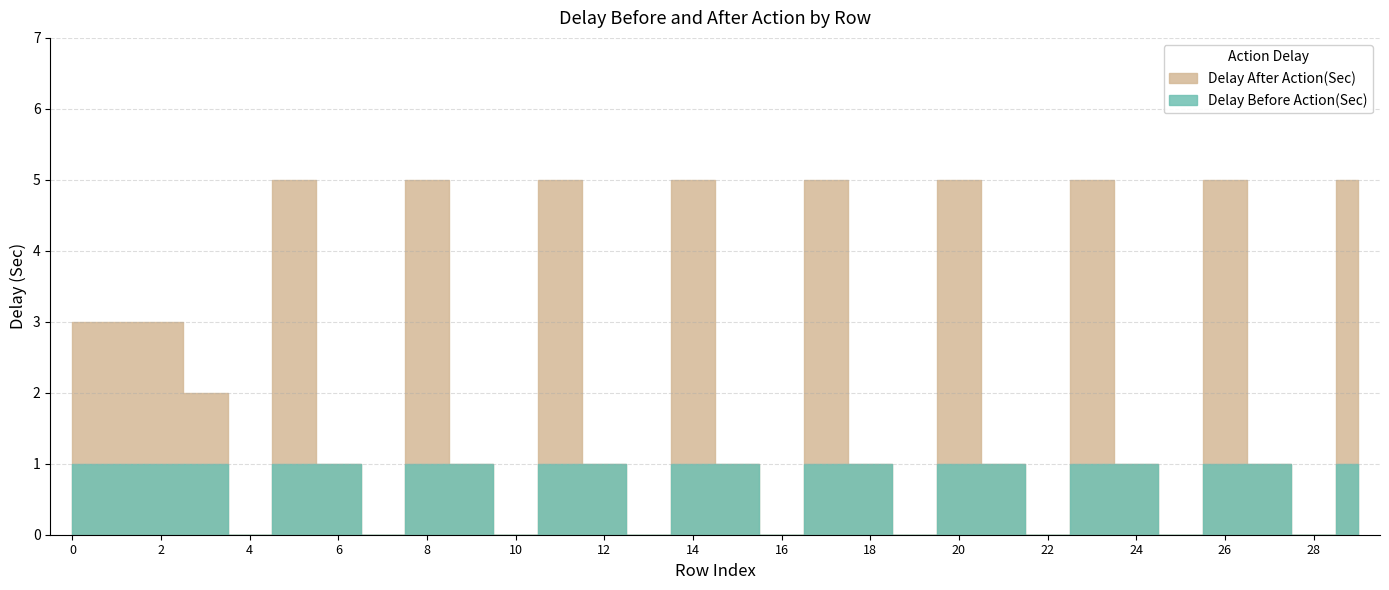

True or false: Delay Before Action(Sec) has more than 0 interior local peaks.

False